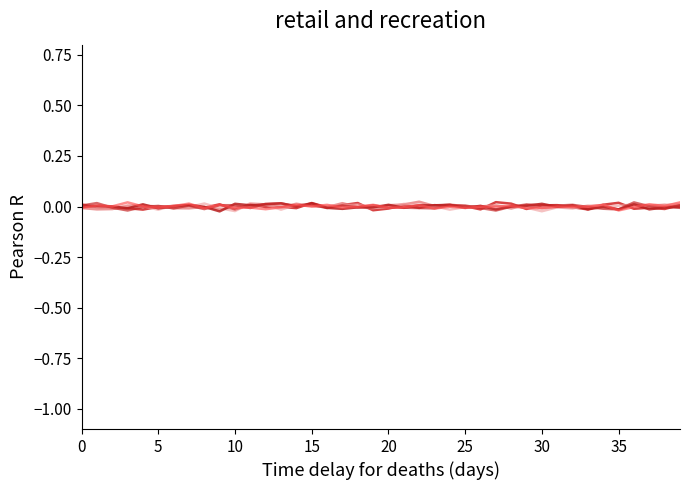

Is this an area chart (filled region under the line)?

No